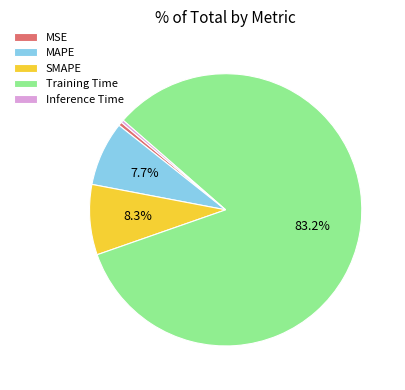

Is the sum of Training Time and MSE greater than half?

Yes